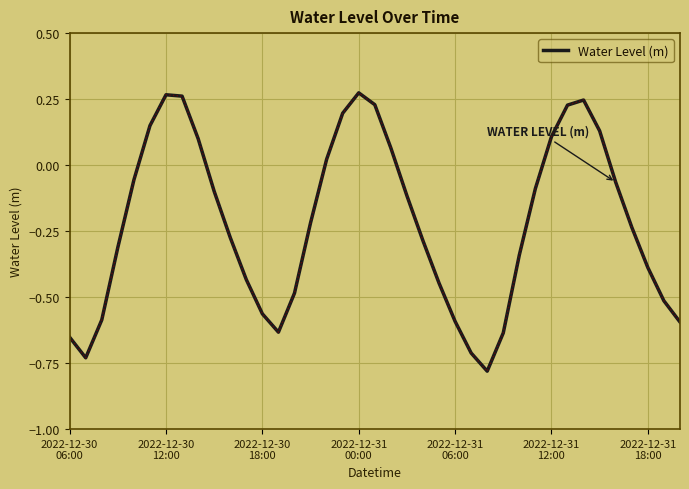

Is this an area chart (filled region under the line)?

No